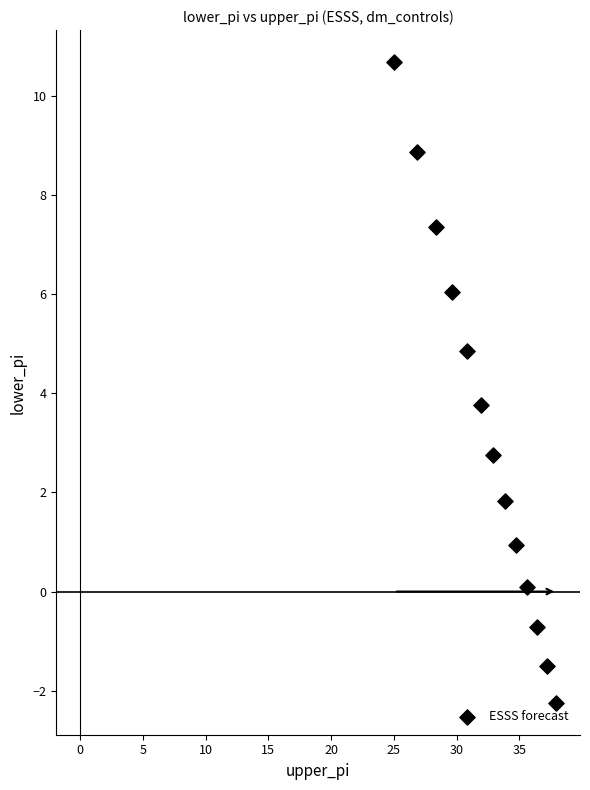

What Y value in the scatter plot is closest to 4?

3.8